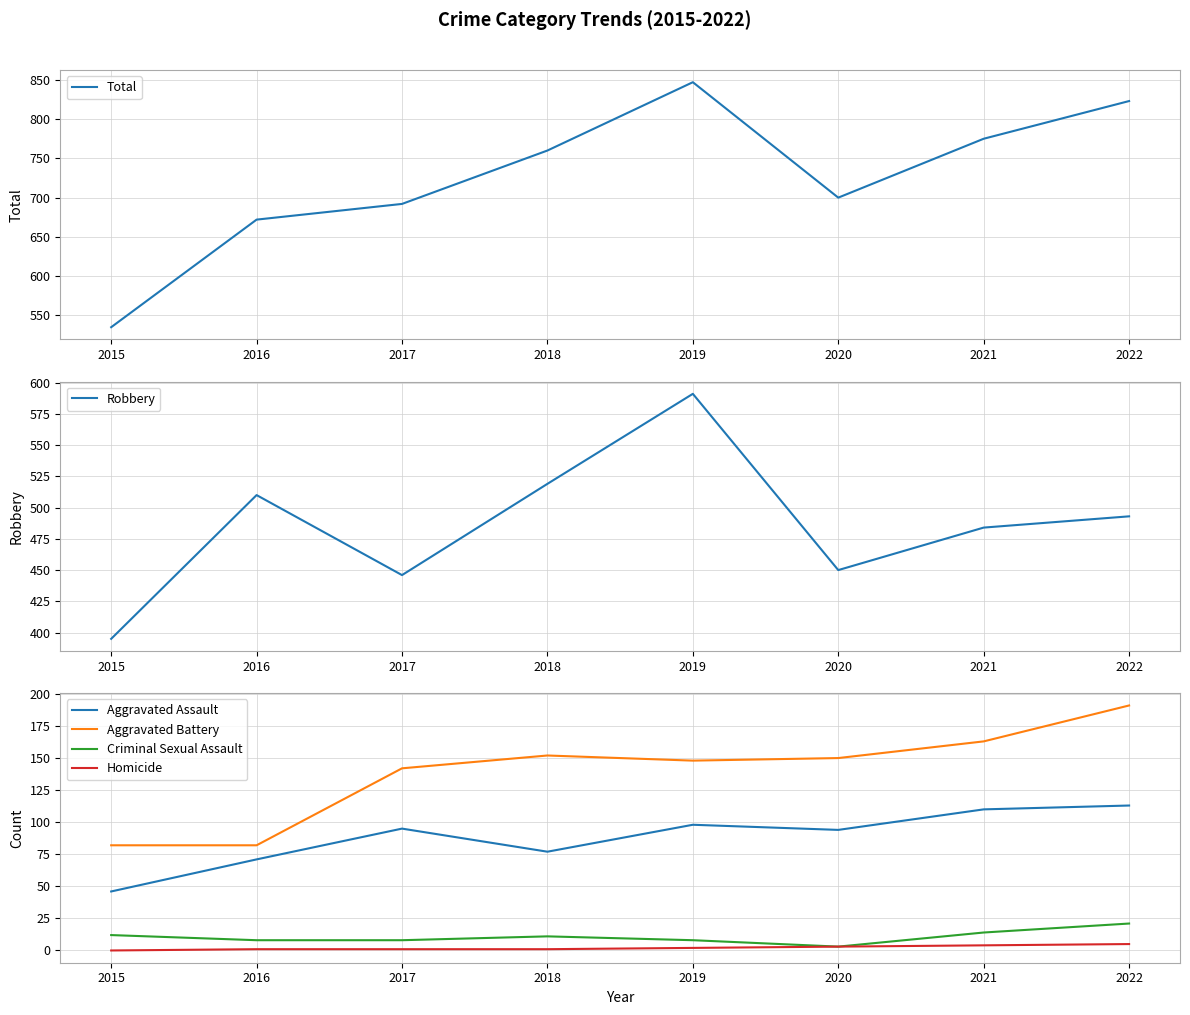

How many lines are shown in the chart?

6